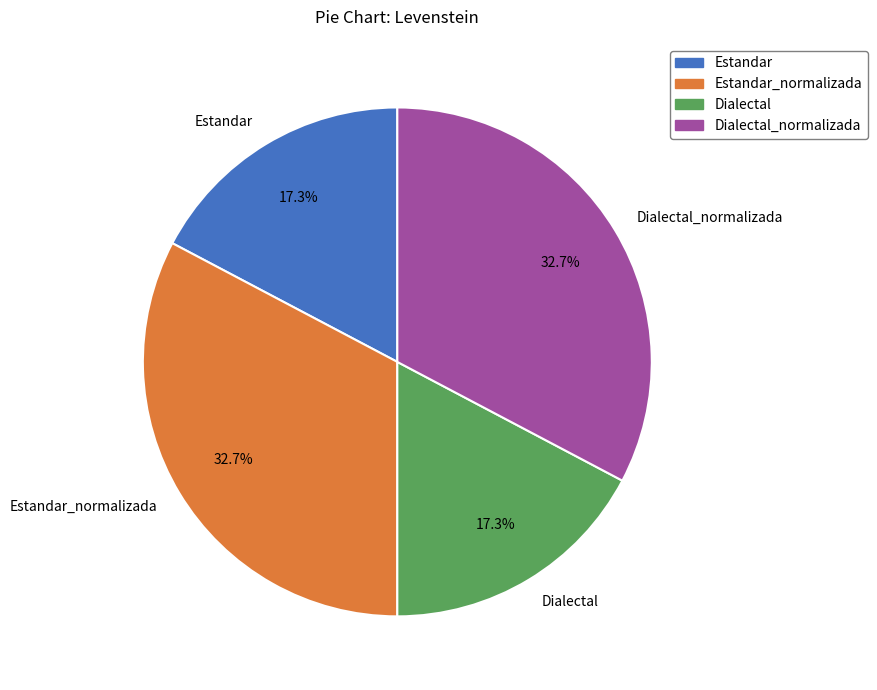

To the nearest percent, what is the difference between the largest and smallest slice percentages?

15%